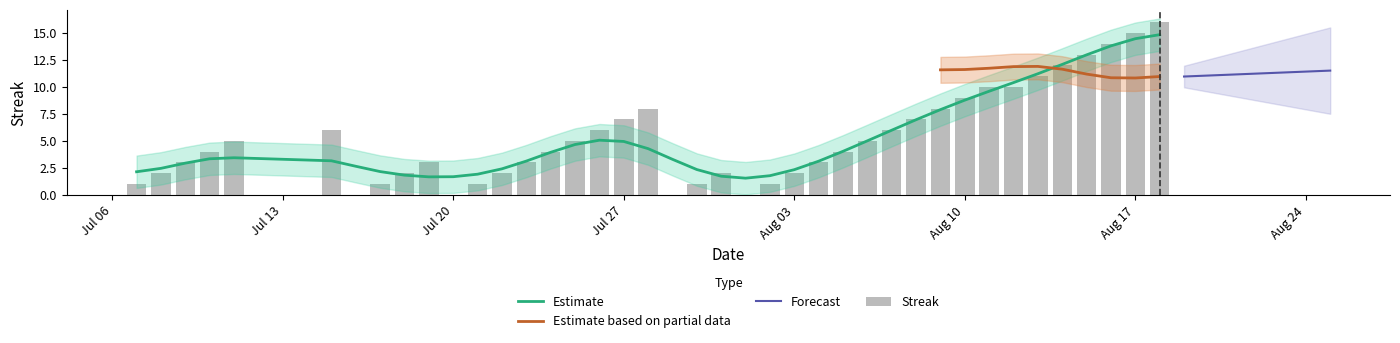

Reading left to right, transcribe all the data shown in this chart.

1	2	3	4	5	6	0	1	2	3	0	1	2	3	4	5	6	7	8	0	1	2	0	1	2	3	4	5	6	7	8	9	10	10	11	12	13	14	15	16